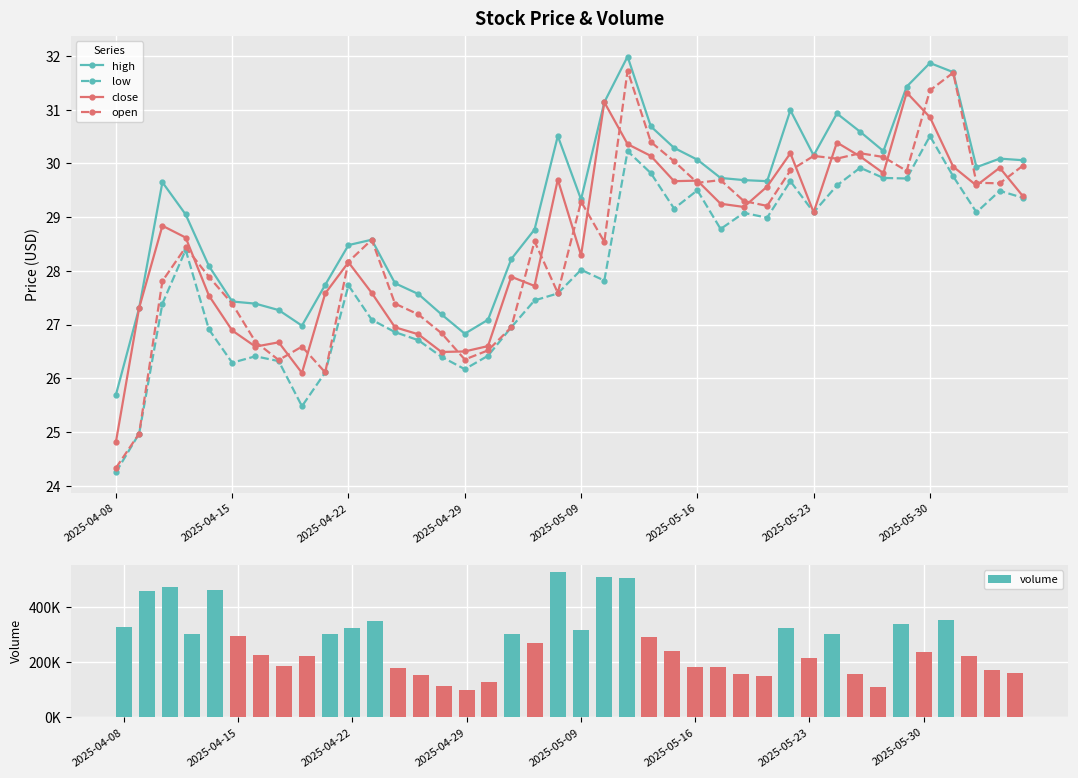

Is the value of open at 9 greater than the value of high at 11?

No